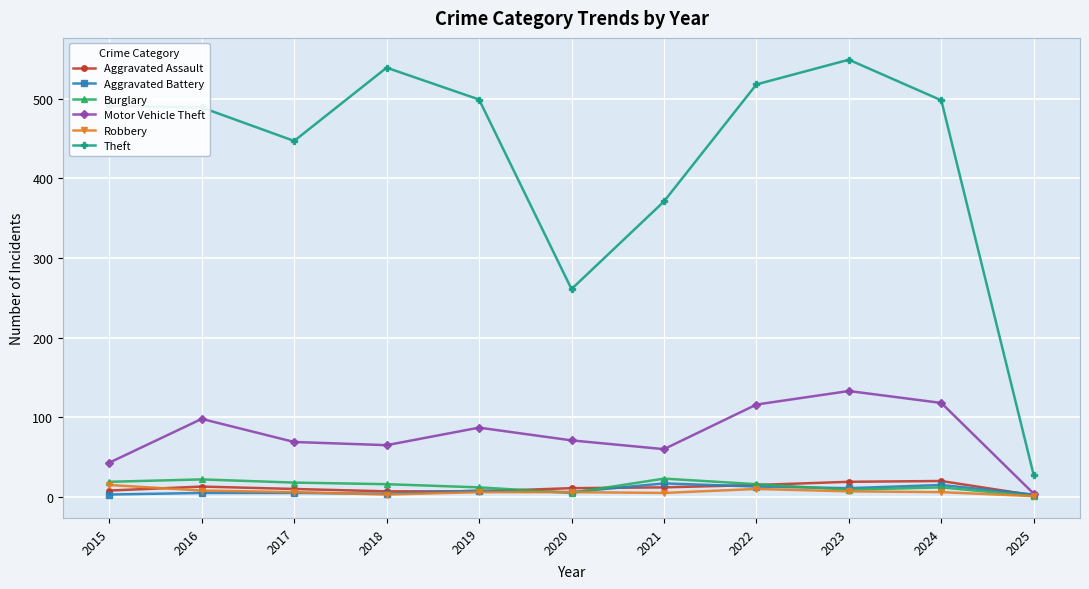

Which series changed the most between 2017 and 2021?

Theft